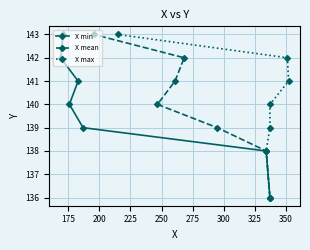

What is the maximum value shown in the chart?

143